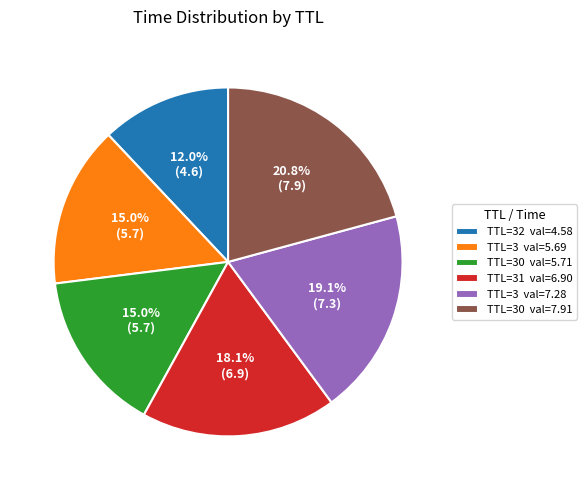

To the nearest percent, what is the difference between the largest and smallest slice percentages?

9%